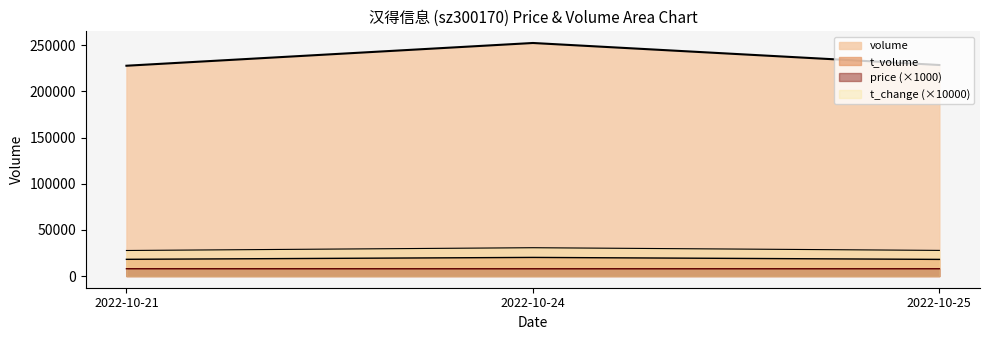

How many lines are shown in the chart?

4